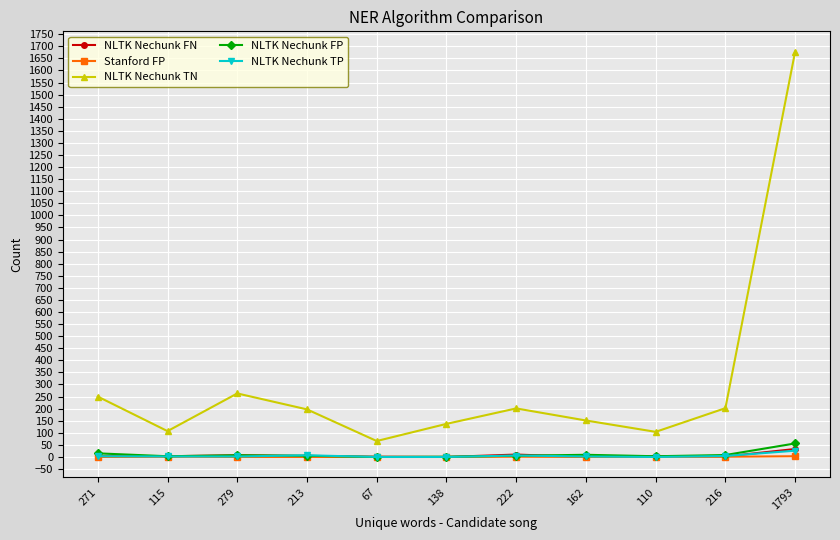

Which series has the largest range (max minus min)?

NLTK Nechunk TN